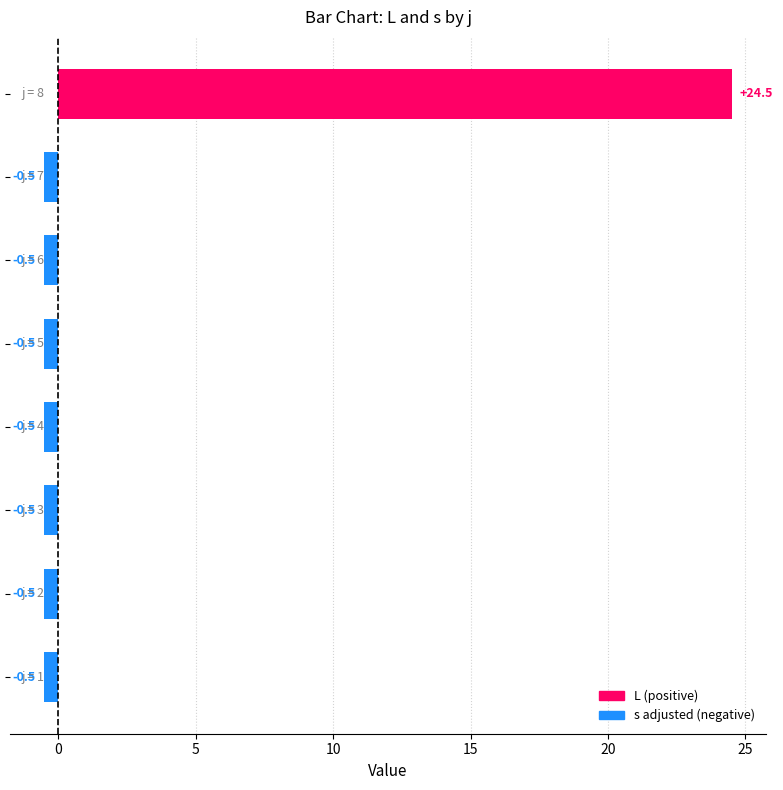

What is the average value?

2.6